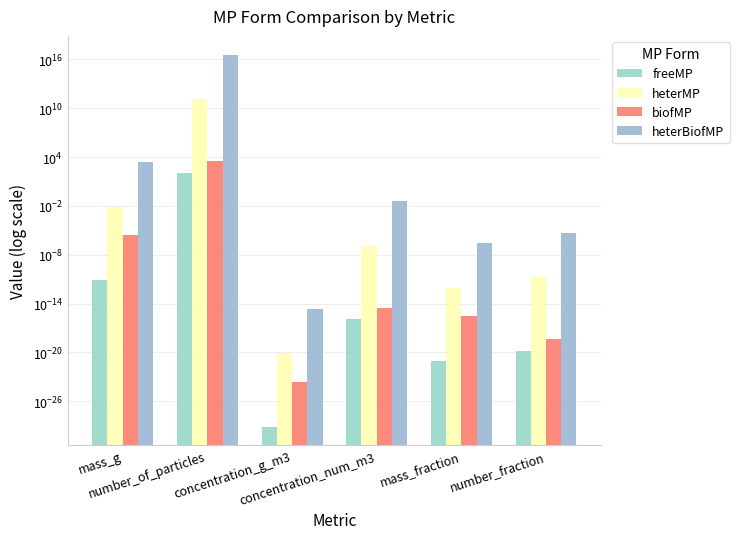

Reading right to left, what are all the values shown in this chart?

freeMP: 0.0	0.0	0.0	0.0	116.8	0.0
heterMP: 0.0	0.0	0.0	0.0	120992434071.0	0.0
biofMP: 0.0	0.0	0.0	0.0	3089.8	0.0
heterBiofMP: 0.0	0.0	0.0	0.0	39754696036404392.0	2549.9